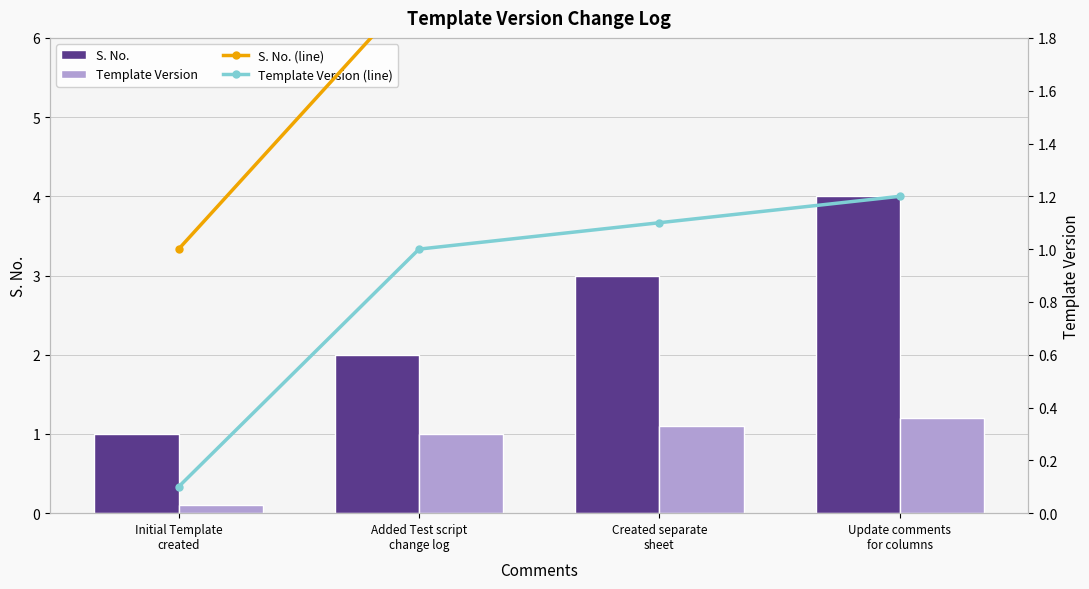

Are the bars horizontal?

No